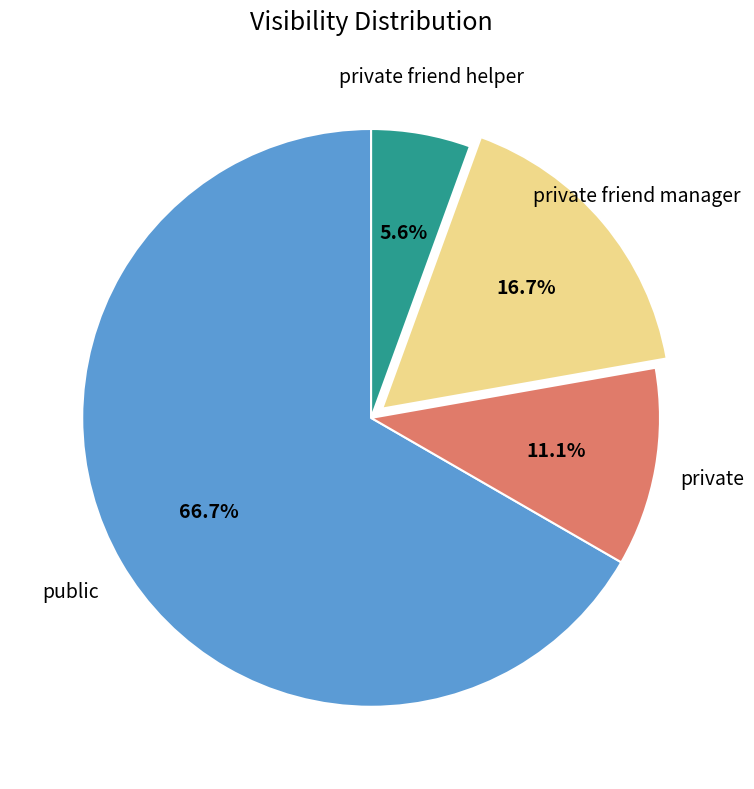

How many slices are in this pie chart?

4